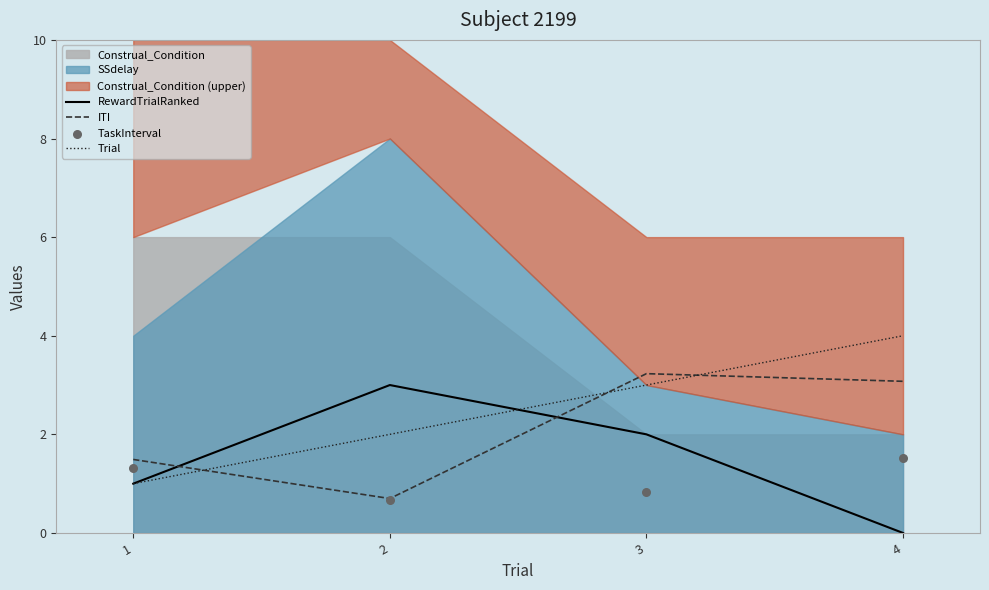

Is the value of RewardTrialRanked at 1 greater than the value of Trial at 1?

No